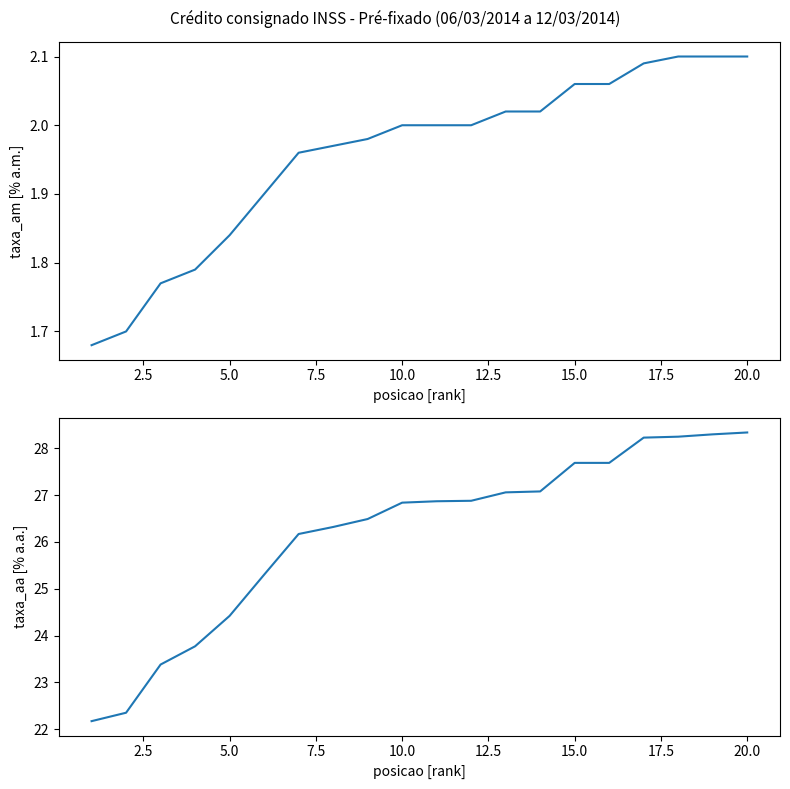

What are all the series names shown in the legend?

taxa_am, taxa_aa